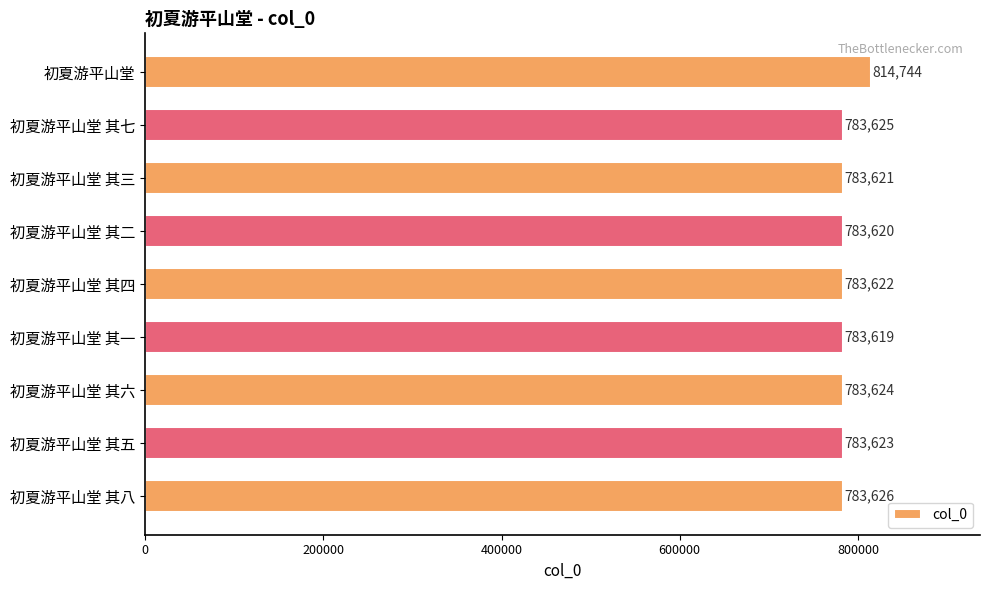

What position from the top is 初夏游平山堂 其二?

4